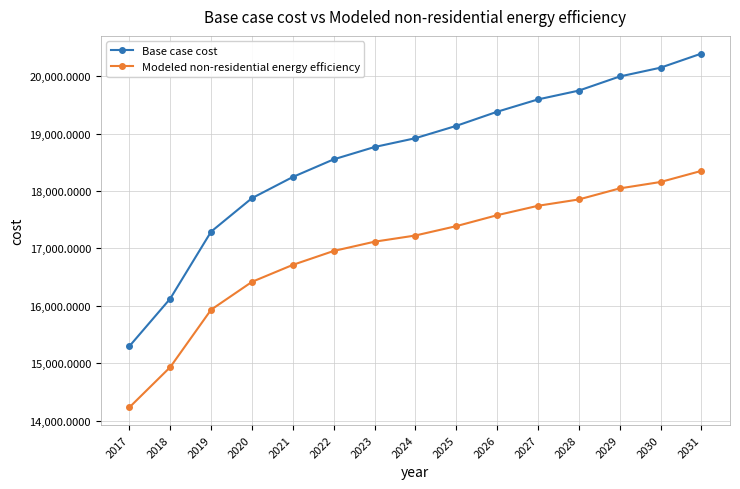

The Base case cost series shows 15295.8 at 2017. True or false?

True